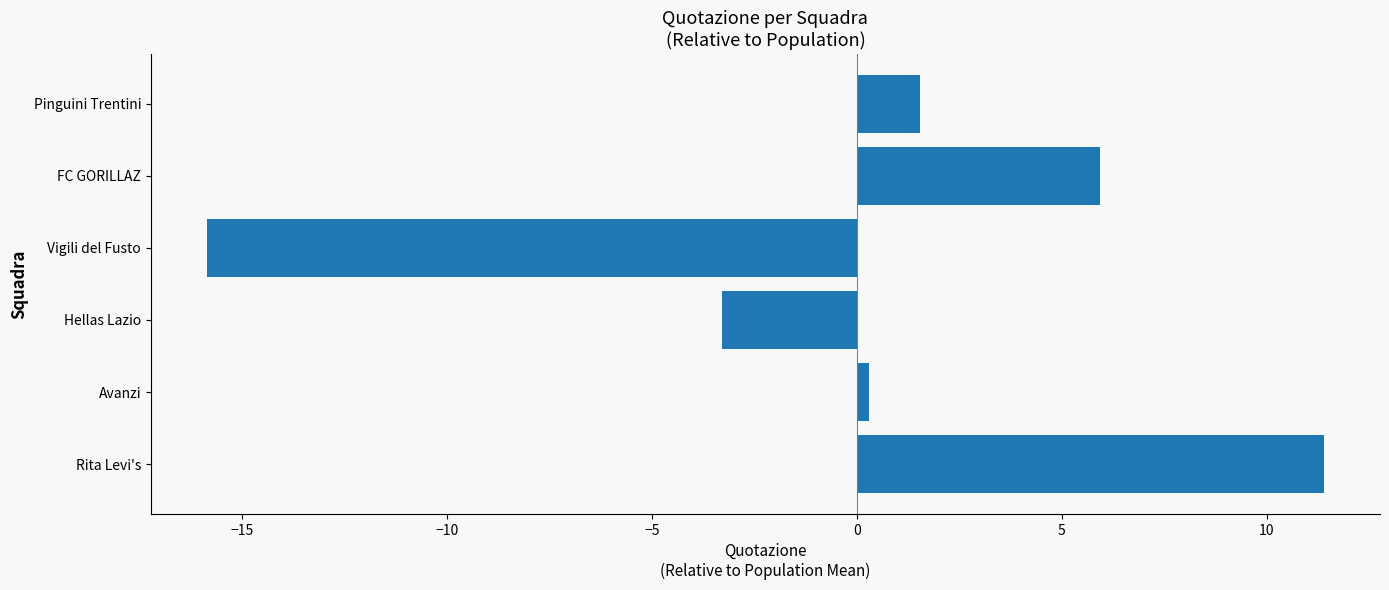

What value does the data have at FC GORILLAZ?

5.9